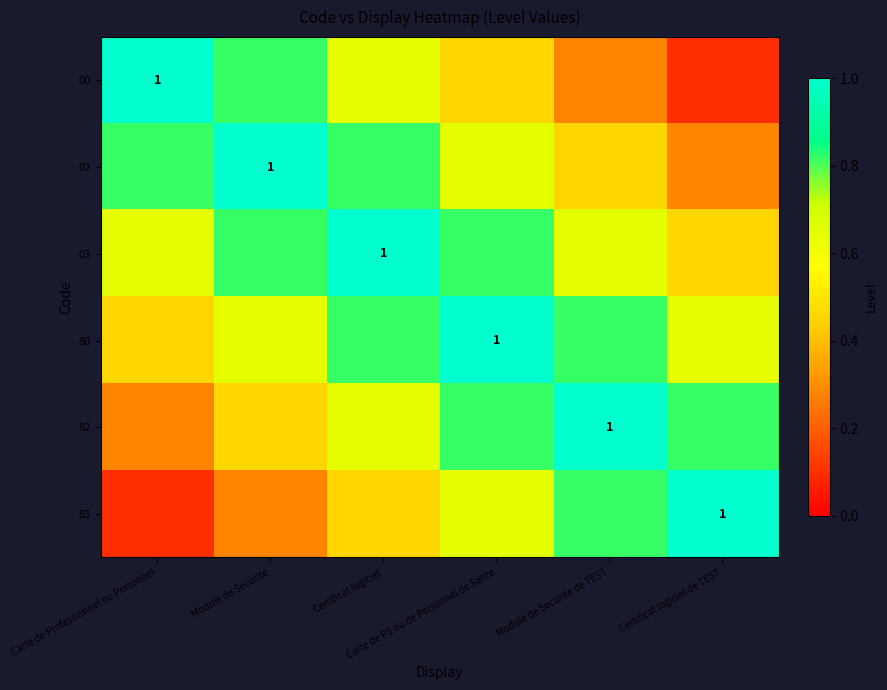

What is the spread (max minus min) of values at Certificat logiciel de TEST?

0.9